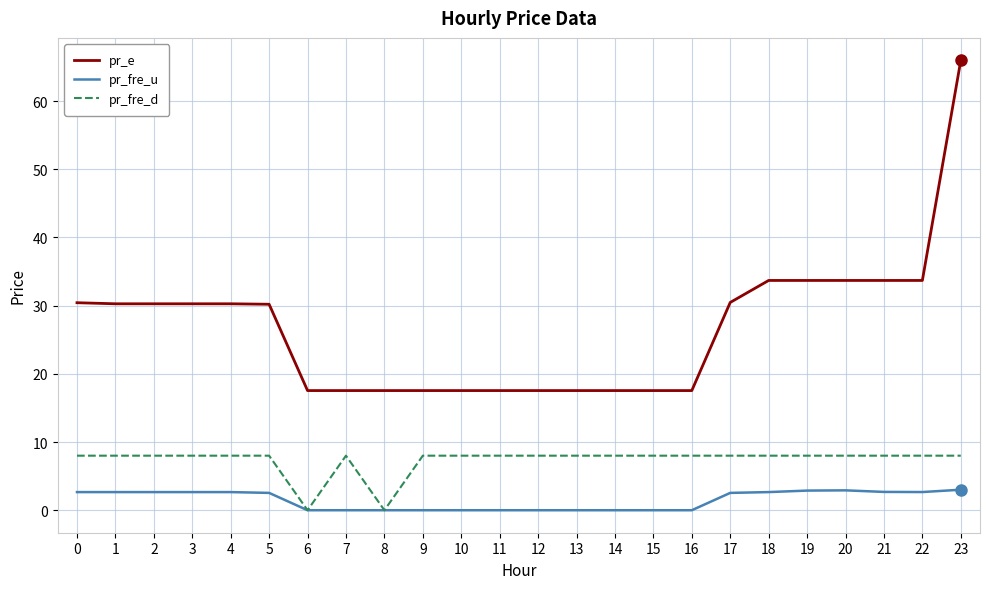

Which series has the largest total across all categories?

pr_e